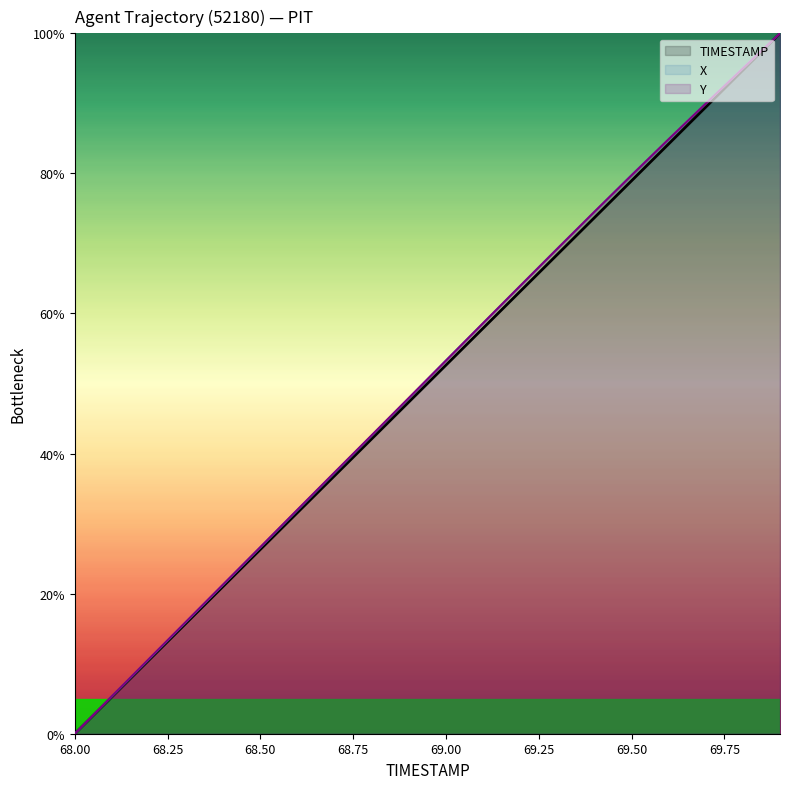

What is the sum of the Y values at 69.4 and 68.8?

117.1